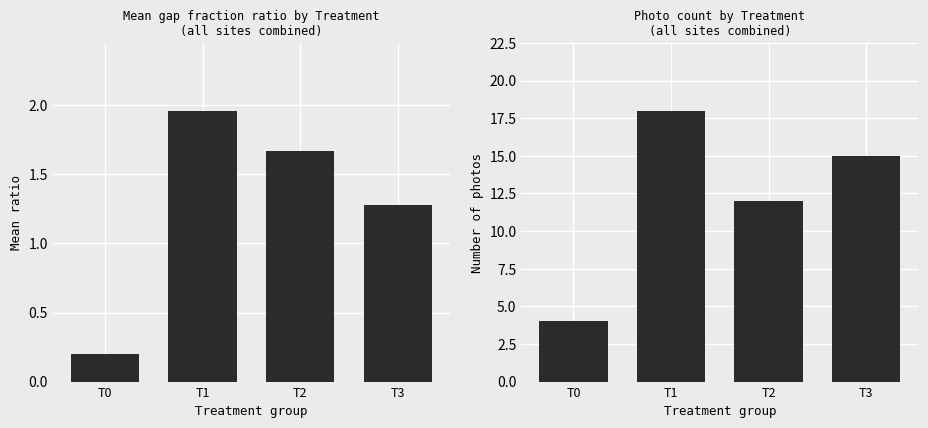

What is the value of the Photo count bar at the 2nd from the left?

18.0